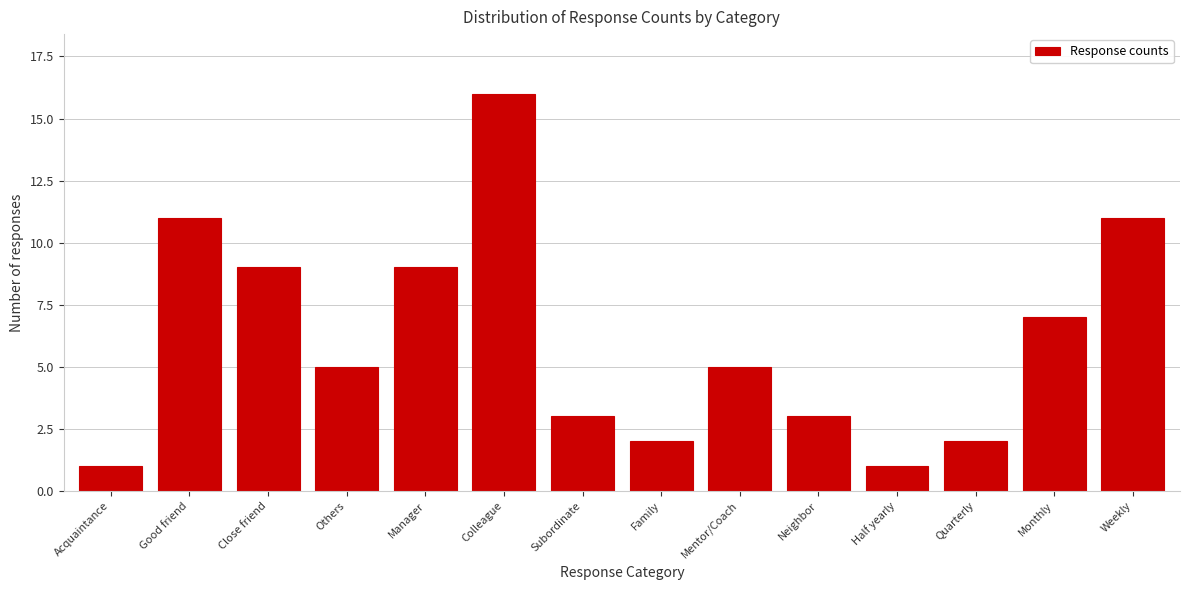

Reading right to left, list all the values displayed in this chart.

11	7	2	1	3	5	2	3	16	9	5	9	11	1